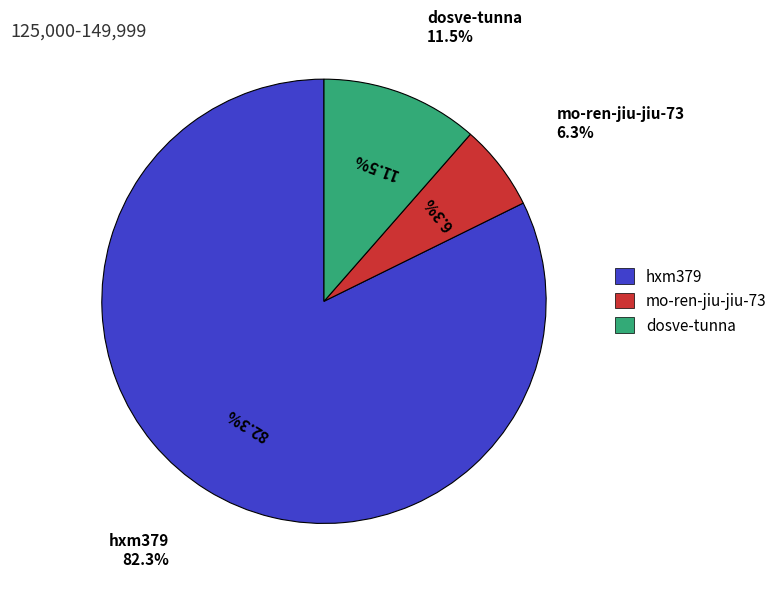

How many slices are in this pie chart?

3